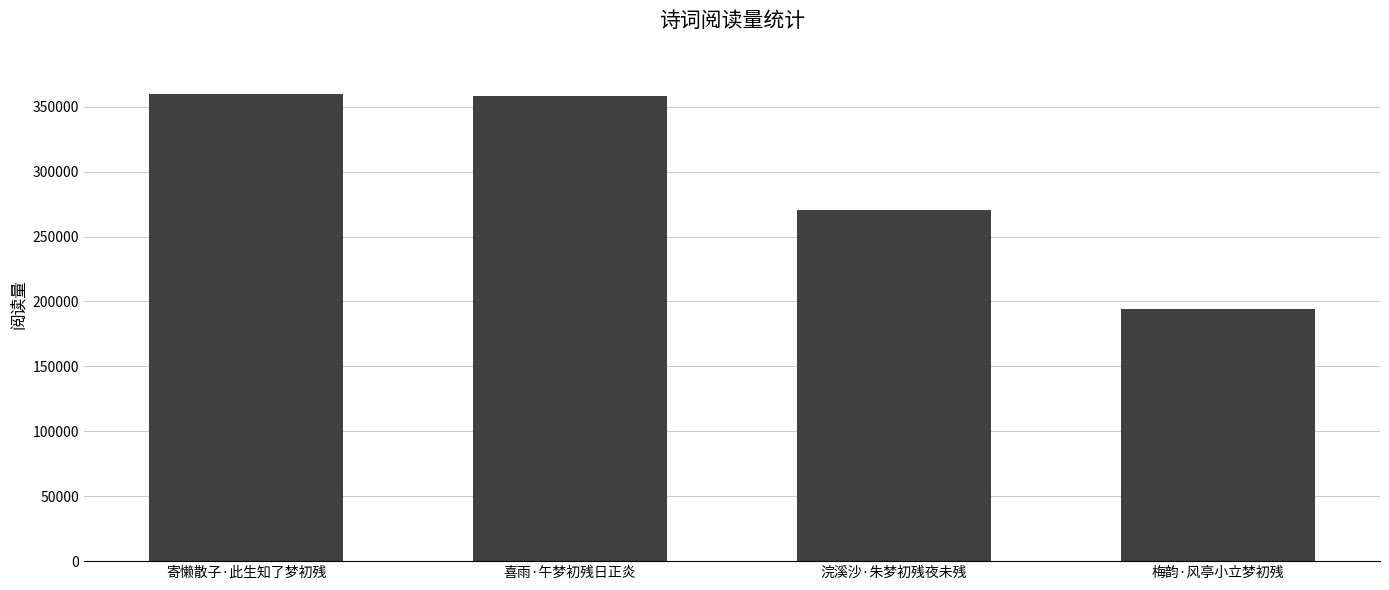

How many bars are there in total?

4